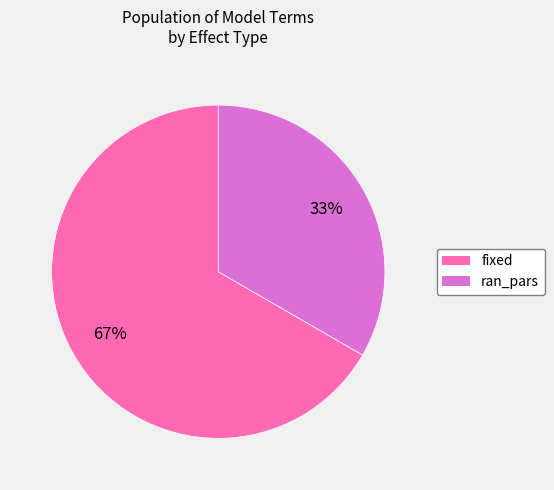

To the nearest percent, what is the combined percentage of ran_pars and fixed?

100%